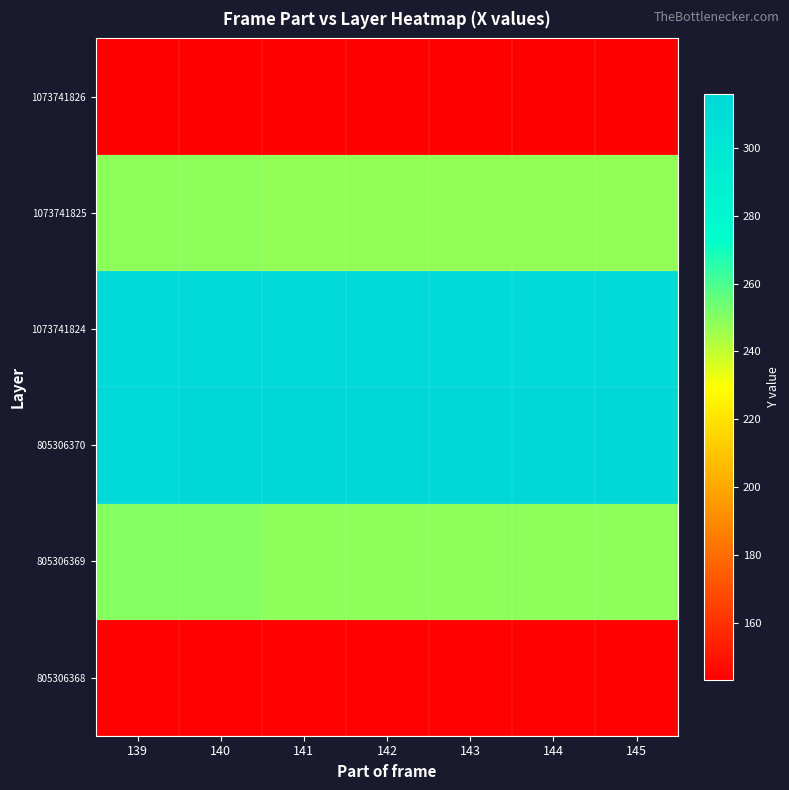

What is the total value across all series at 141?

1415